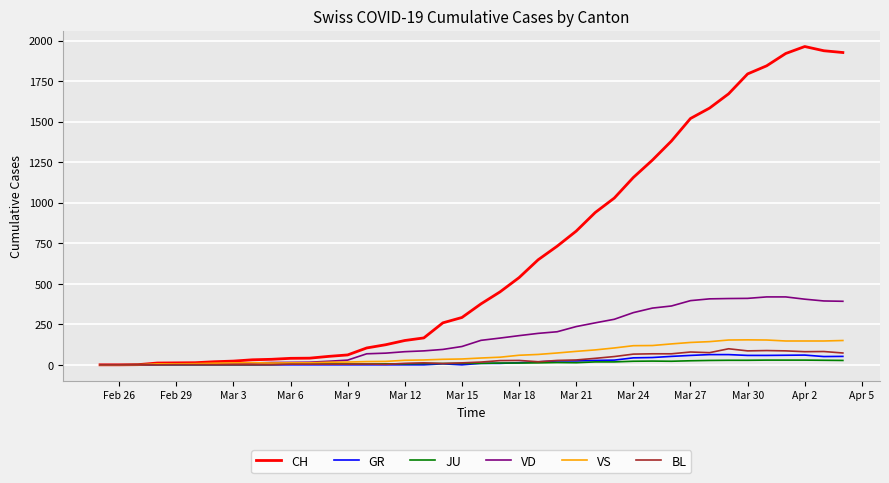

What is the maximum value for GR?

63